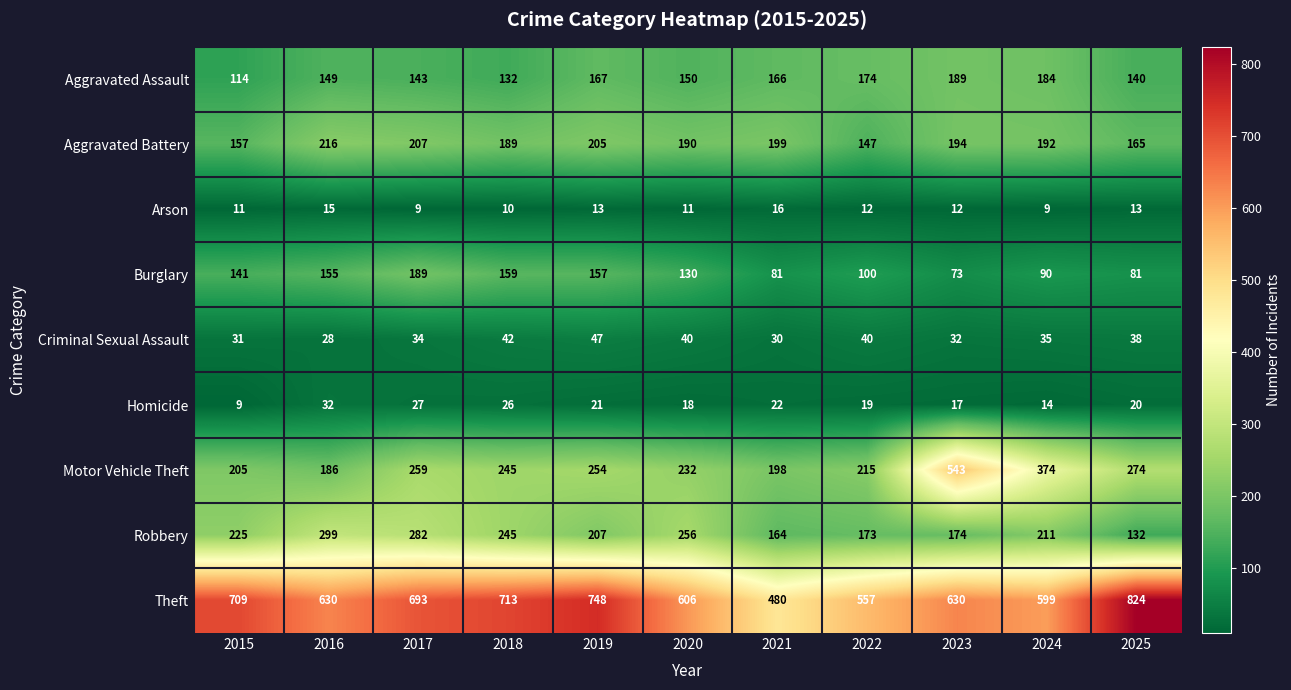

The value of Motor Vehicle Theft at 2018 is 96. True or false?

False